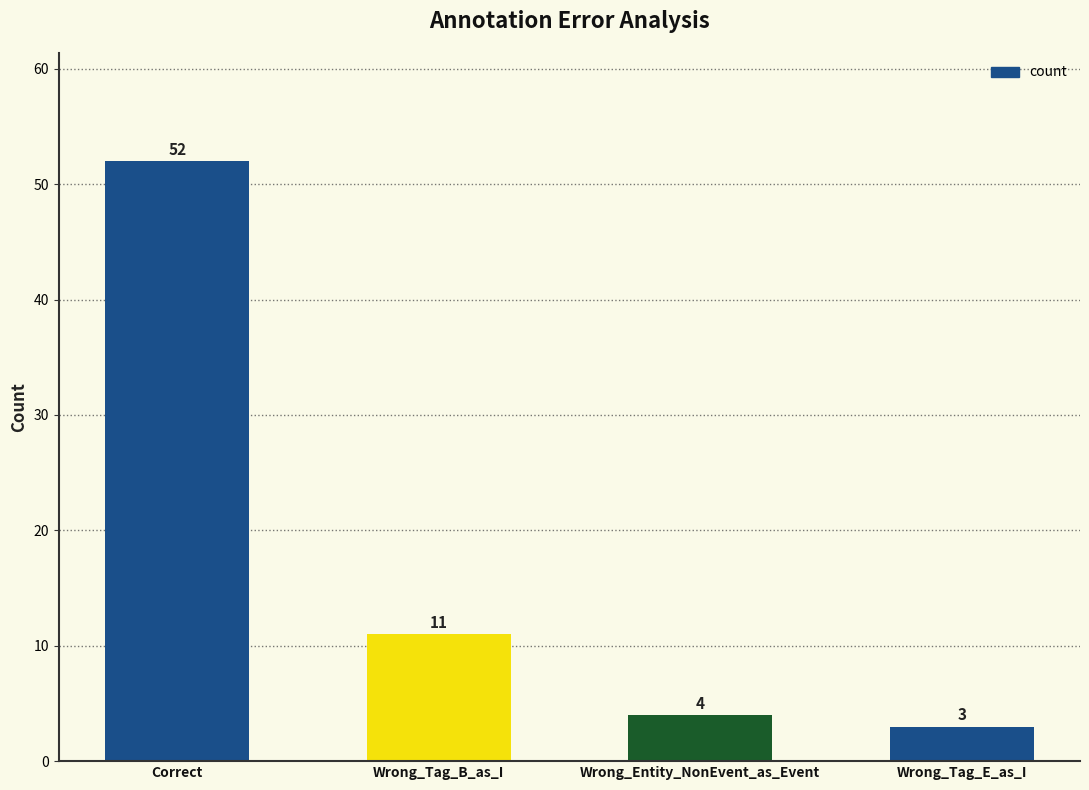

True or false: the data shows 11 at Wrong_Tag_B_as_I.

True